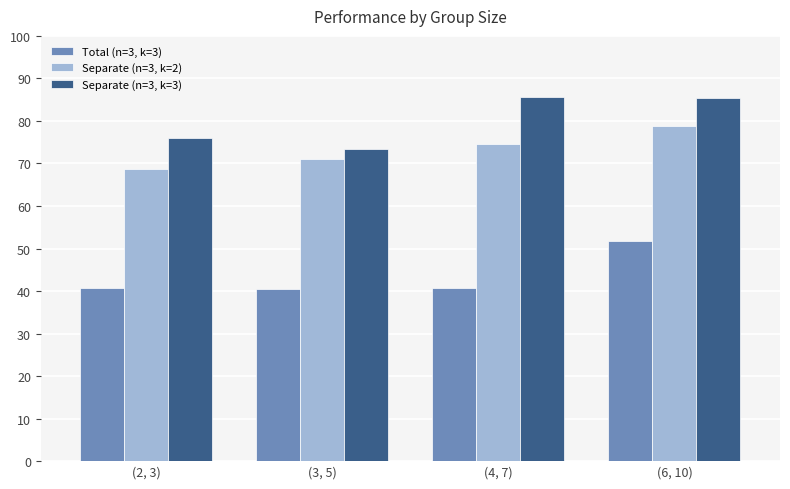

What are all the series names shown in the legend?

Total (n=3, k=3), Separate (n=3, k=2), Separate (n=3, k=3)